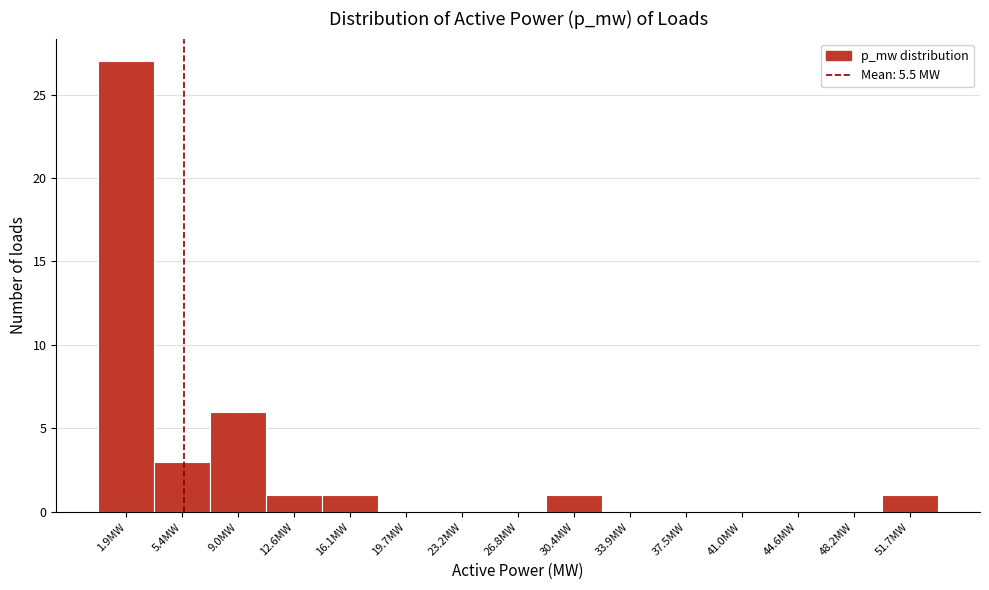

Reading left to right, transcribe this chart: for each bar, give the range it covers on the x-axis and its height. Neither the bar edges nor the heights are printed on the chart, so give them approximately, as read against the axes.

0.0 to 3.5: 27
3.5 to 7.0: 3
7.0 to 11.0: 6
11.0 to 14.5: 1
14.5 to 18.0: 1
18.0 to 21.5: 0
21.5 to 25.0: 0
25.0 to 28.5: 0
28.5 to 32.0: 1
32.0 to 35.5: 0
35.5 to 39.5: 0
39.5 to 43.0: 0
43.0 to 46.5: 0
46.5 to 50.0: 0
50.0 to 53.5: 1